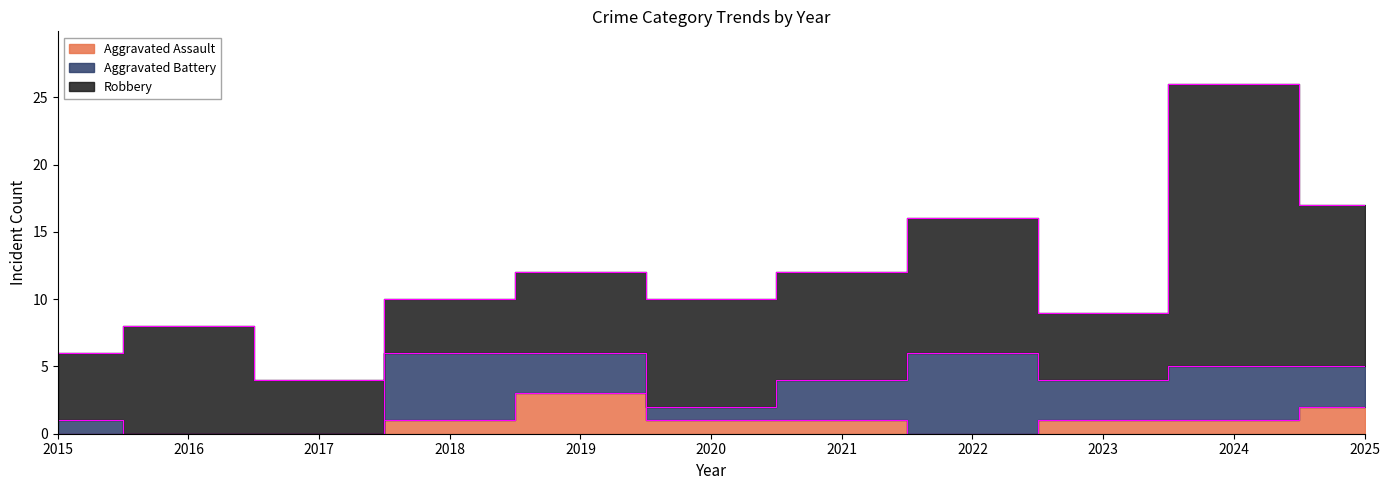

Which series has the largest range (max minus min)?

Robbery